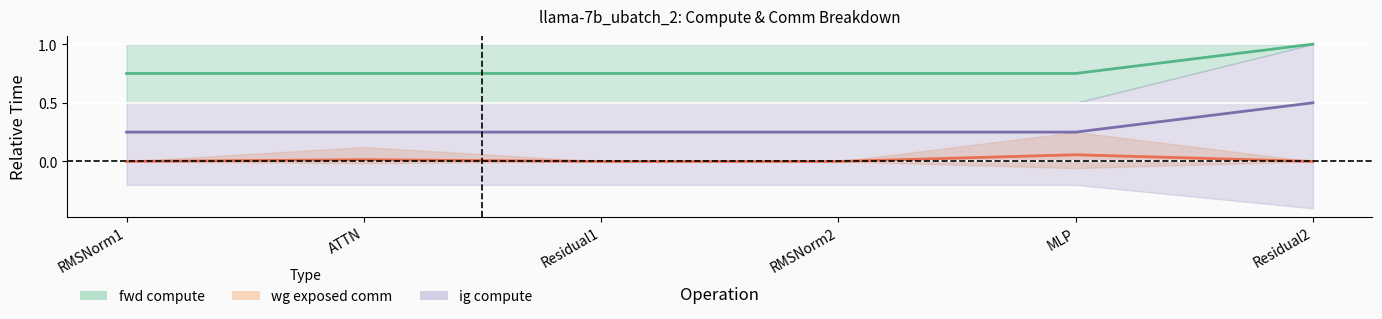

Reading left to right, what are all the values shown in this chart?

fwd compute: RMSNorm1=0.8	ATTN=0.8	Residual1=0.8	RMSNorm2=0.8	MLP=0.8	Residual2=1.0
wg exposed comm: RMSNorm1=0.0	ATTN=0.0	Residual1=0.0	RMSNorm2=0.0	MLP=0.1	Residual2=0.0
ig compute: RMSNorm1=0.2	ATTN=0.2	Residual1=0.2	RMSNorm2=0.2	MLP=0.2	Residual2=0.5